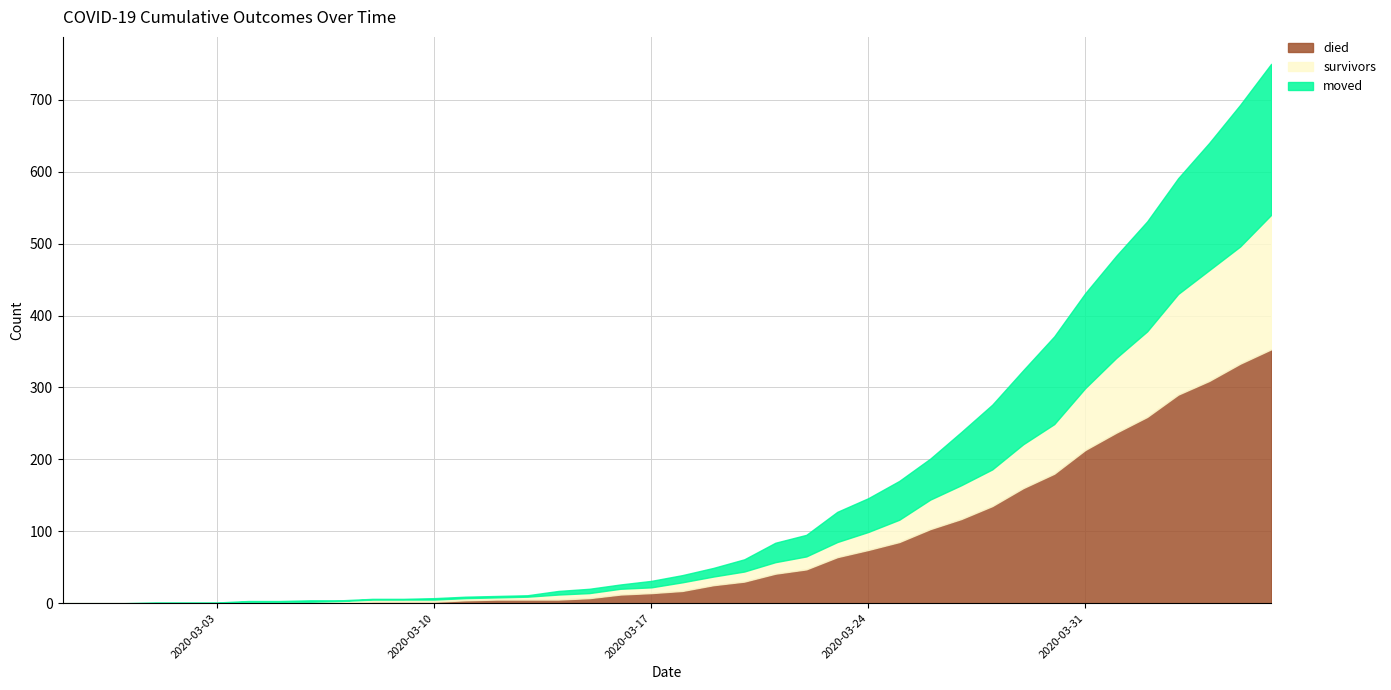

At which label does moved reach its peak?

2020-04-06